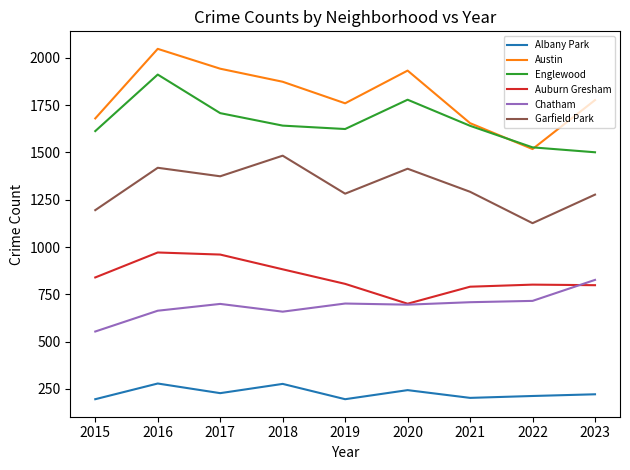

True or false: Albany Park and Englewood intersect in this chart.

False